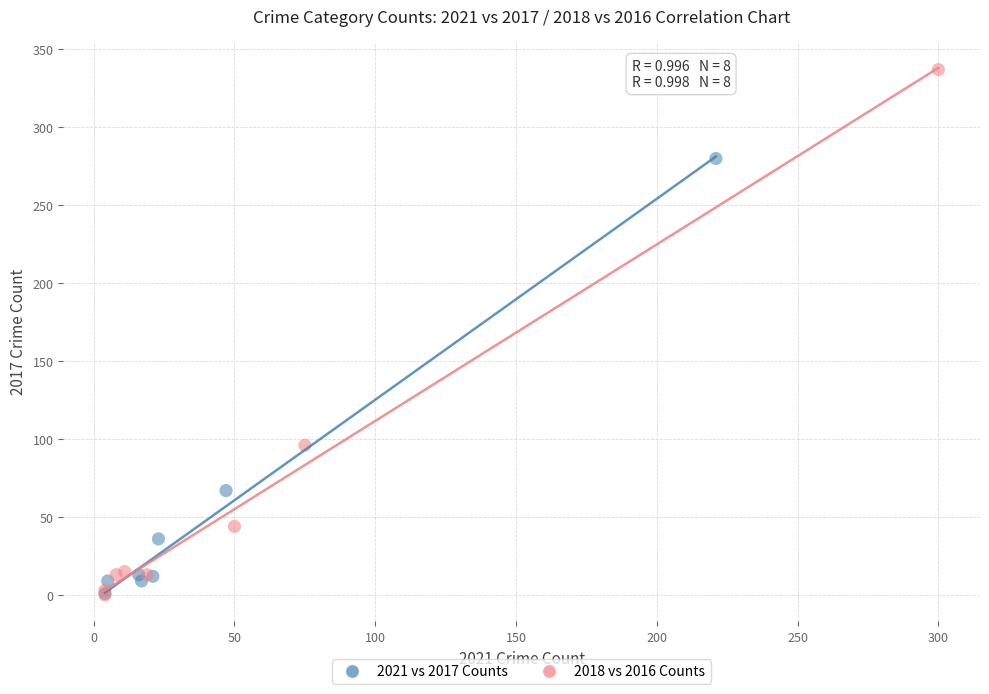

Which series has the widest spread of Y values?

2018 vs 2016 Counts